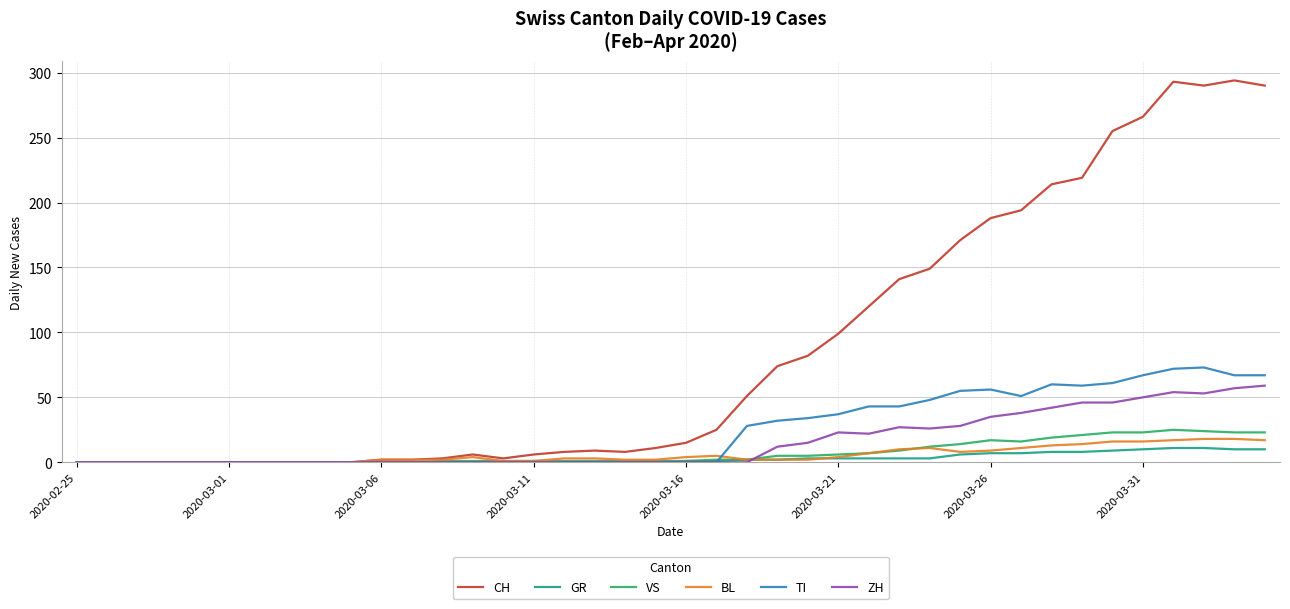

What is the sum of all BL values?

226